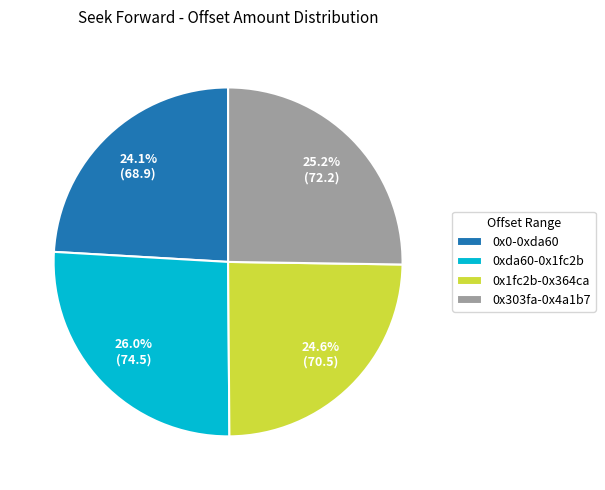

Which category has the biggest portion of the pie?

0xda60-0x1fc2b